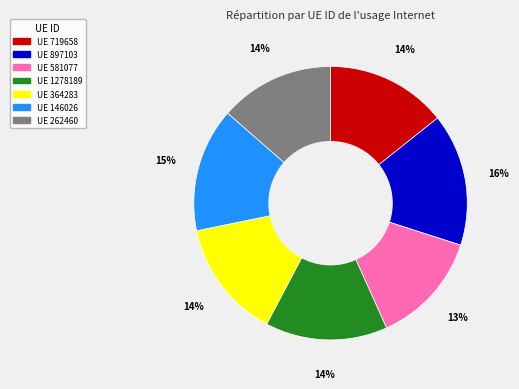

To the nearest percent, what is the average slice percentage?

14%